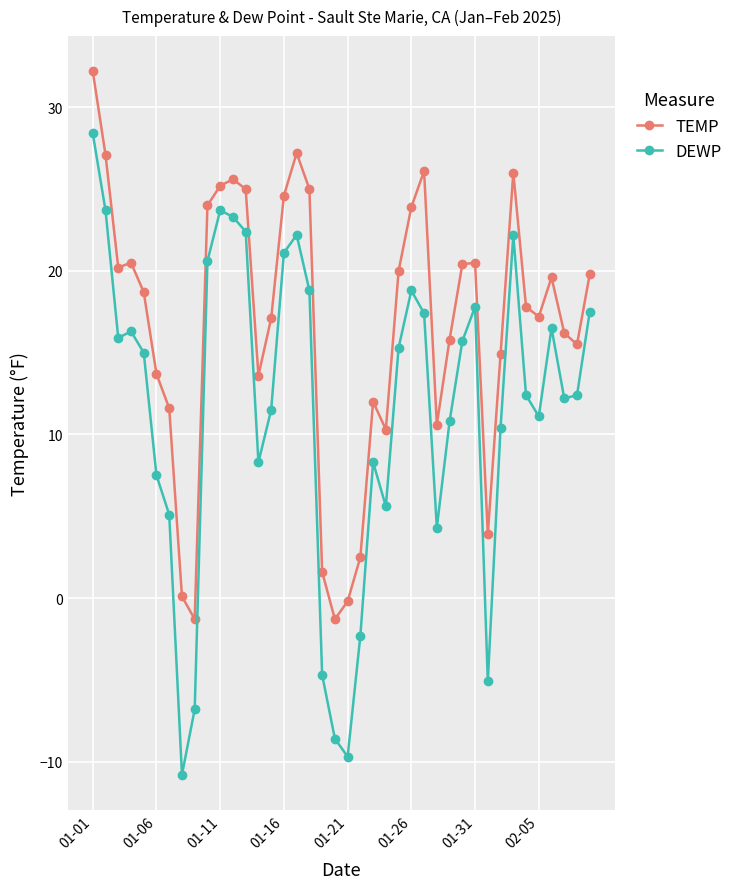

Which series has the largest range (max minus min)?

DEWP